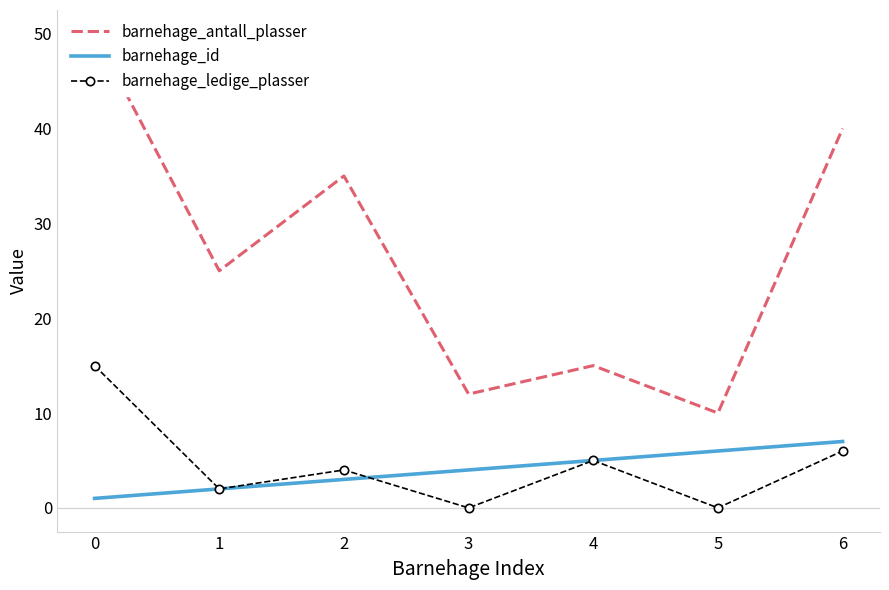

True or false: barnehage_antall_plasser and barnehage_ledige_plasser cross at least once.

False